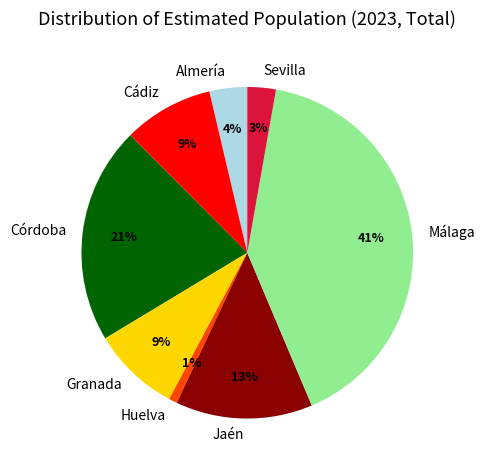

To the nearest percent, what is the difference between the Granada and Málaga slice percentages?

32%